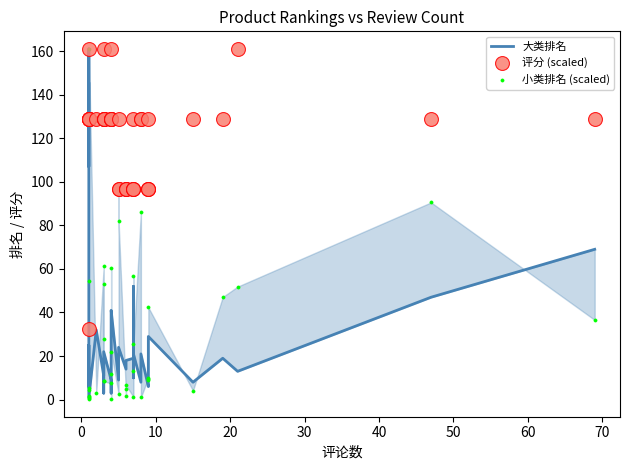

Which series contains the lowest Y value?

小类排名 (scaled)